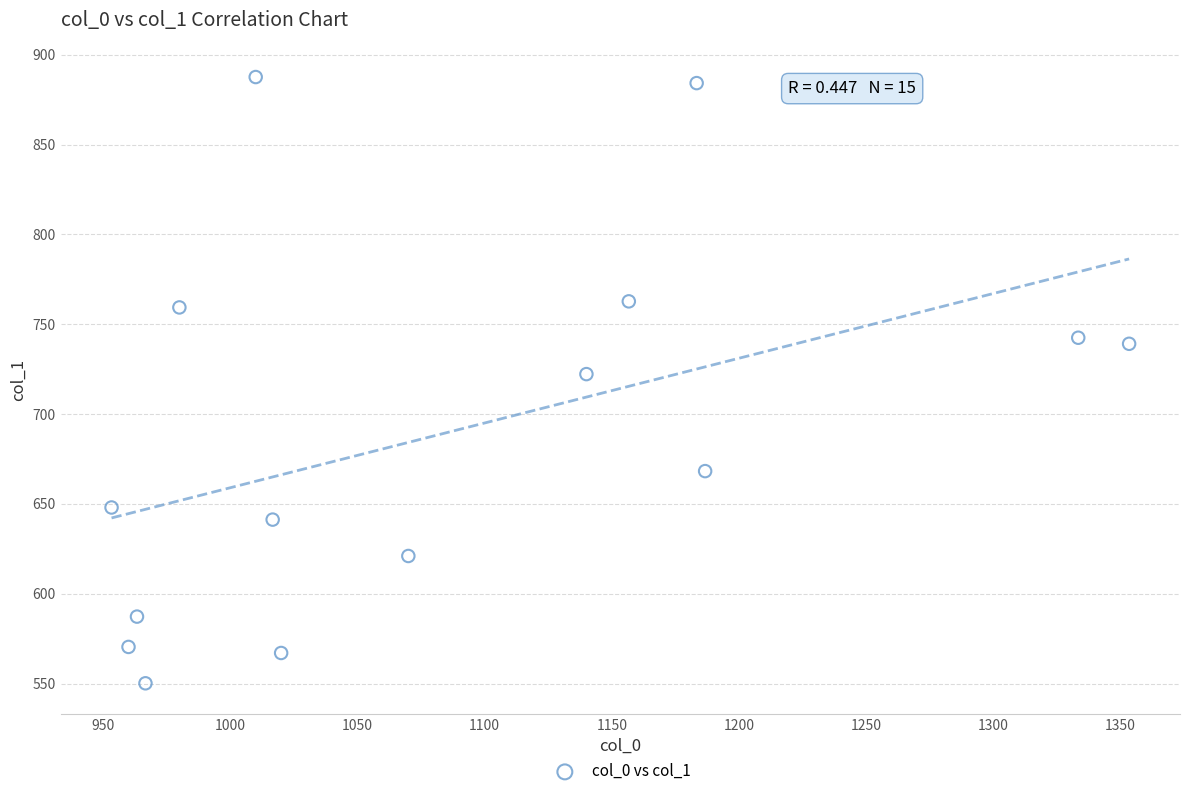

What is the range of X values (max minus min)?

400.0